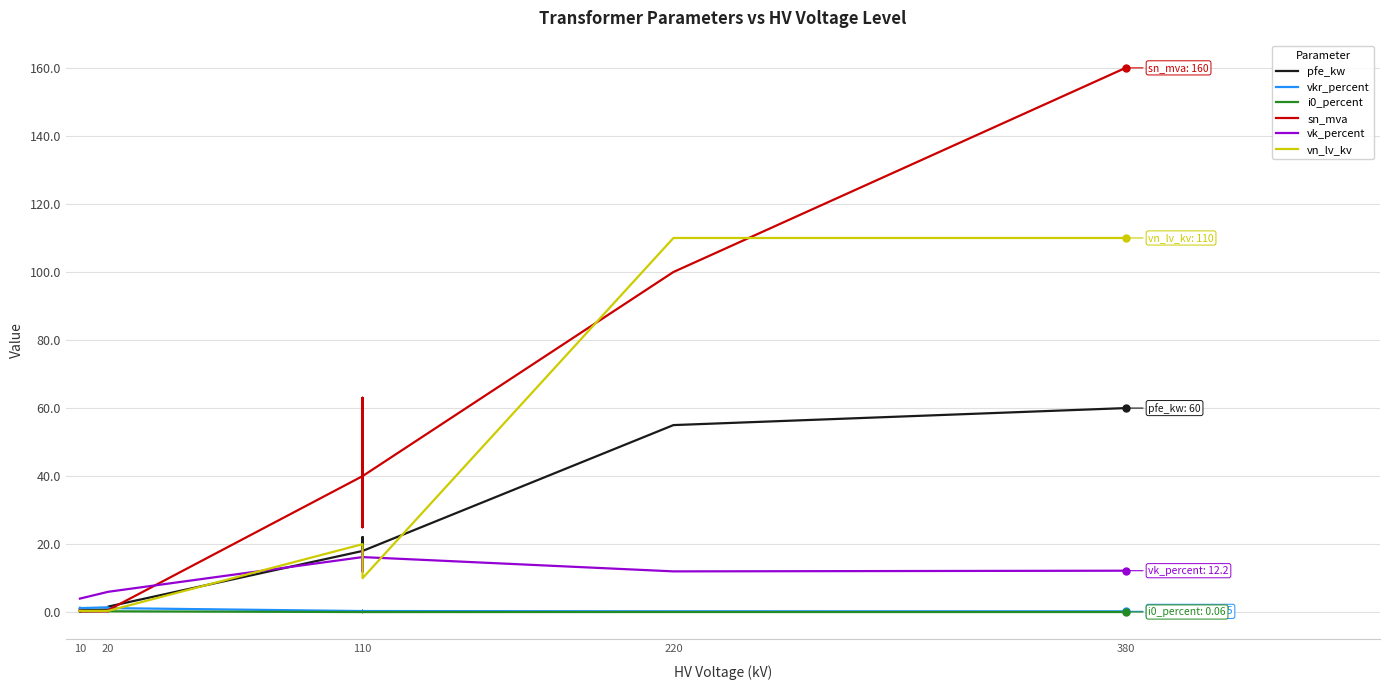

How many distinct data groups are displayed?

6